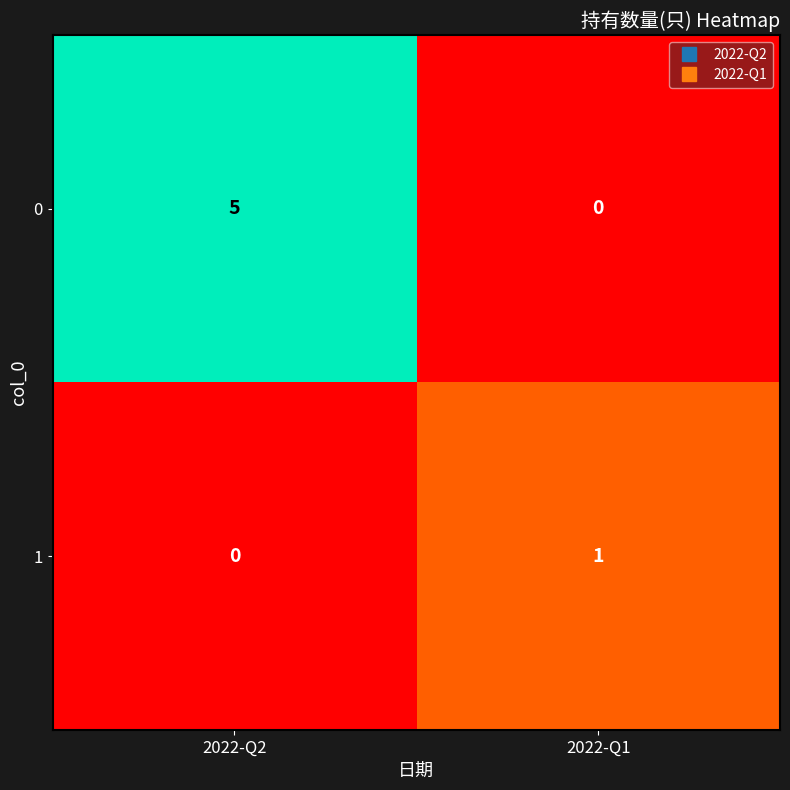

What is the difference between the highest and lowest values at 2022-Q1?

1